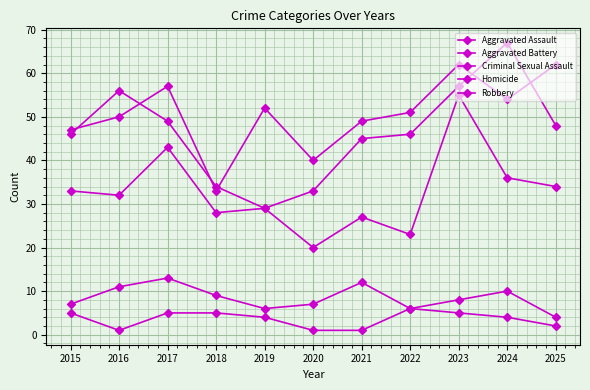

How many interior local valleys does the Aggravated Assault series have?

2